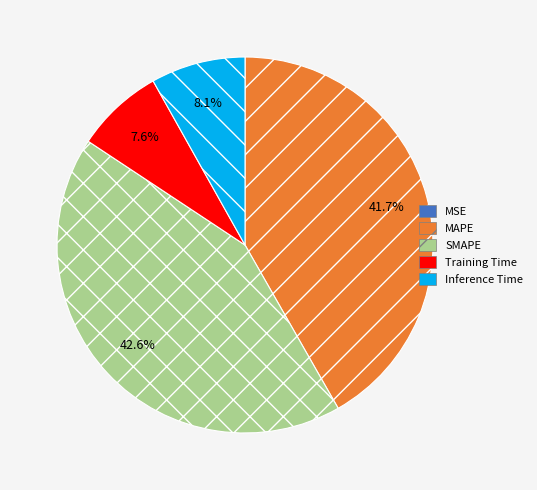

Is it true that MAPE is 42% of the pie?

True